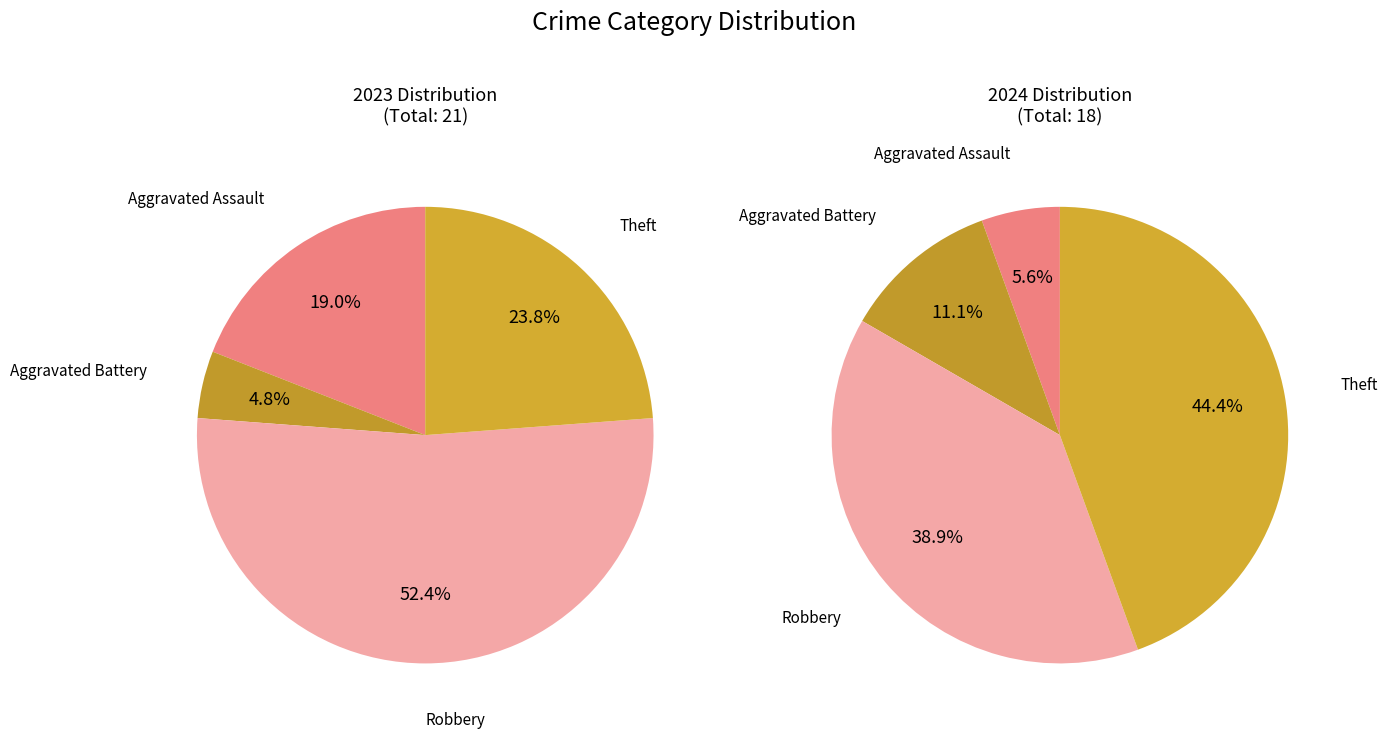

To the nearest percent, what portion does Aggravated Assault represent?

6%